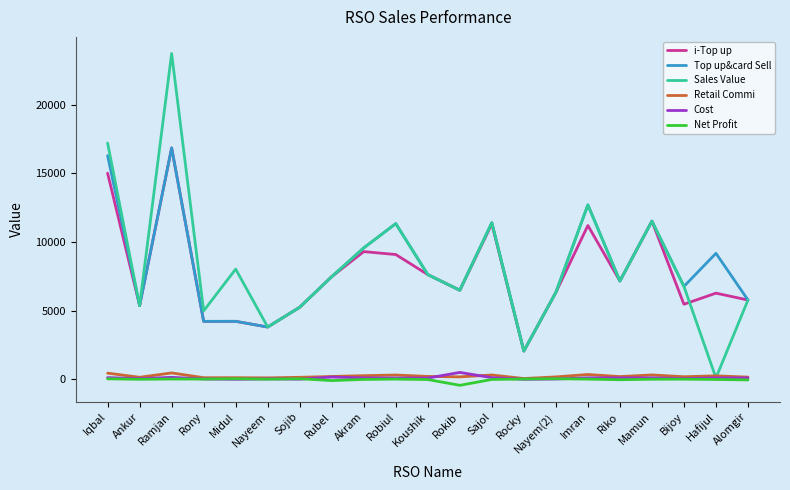

True or false: Retail Commi and Top up&card Sell cross at least once.

False